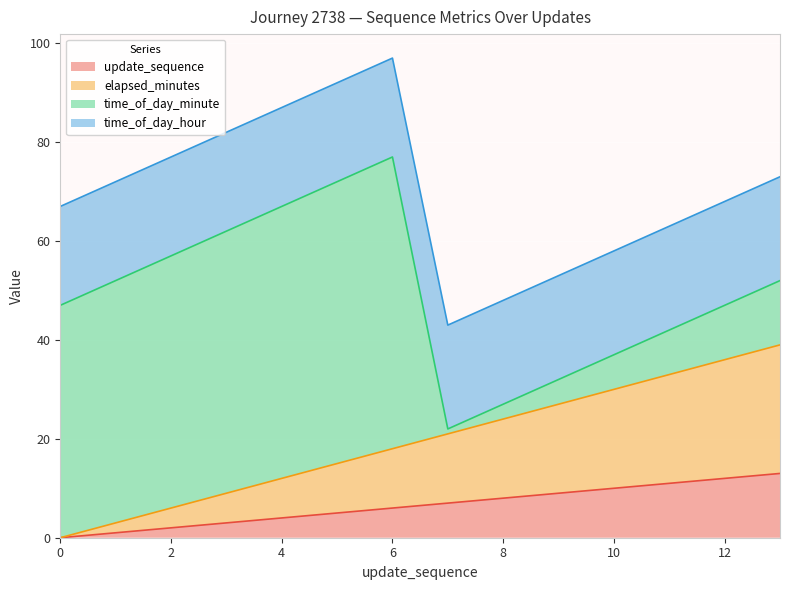

Count the number of categories in the chart.

14